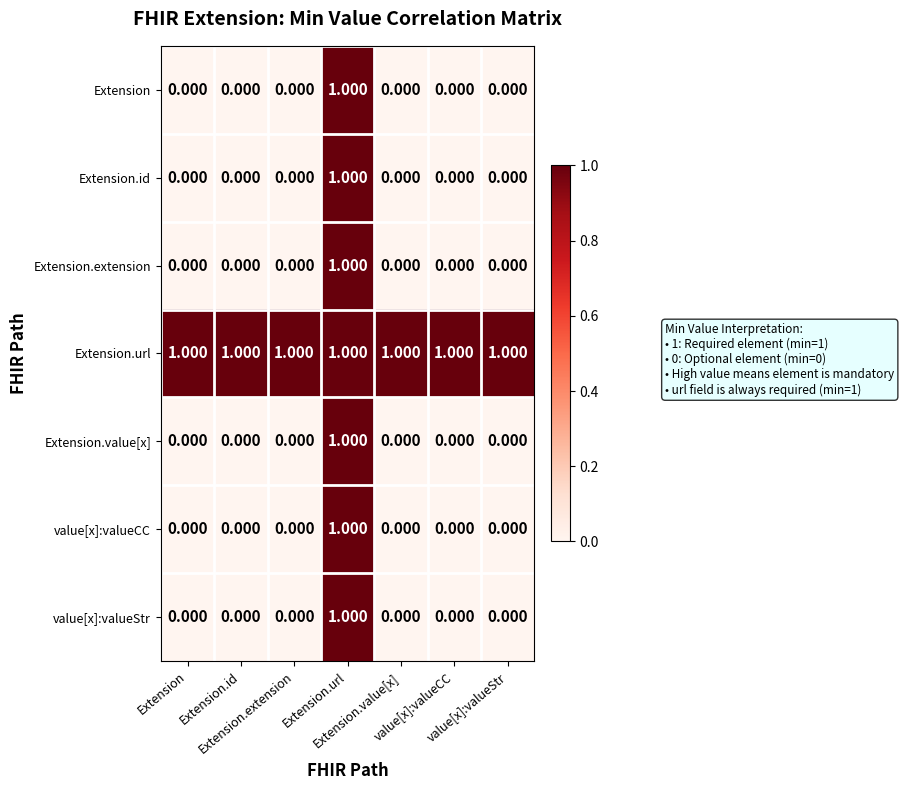

How many series are shown in this chart?

7